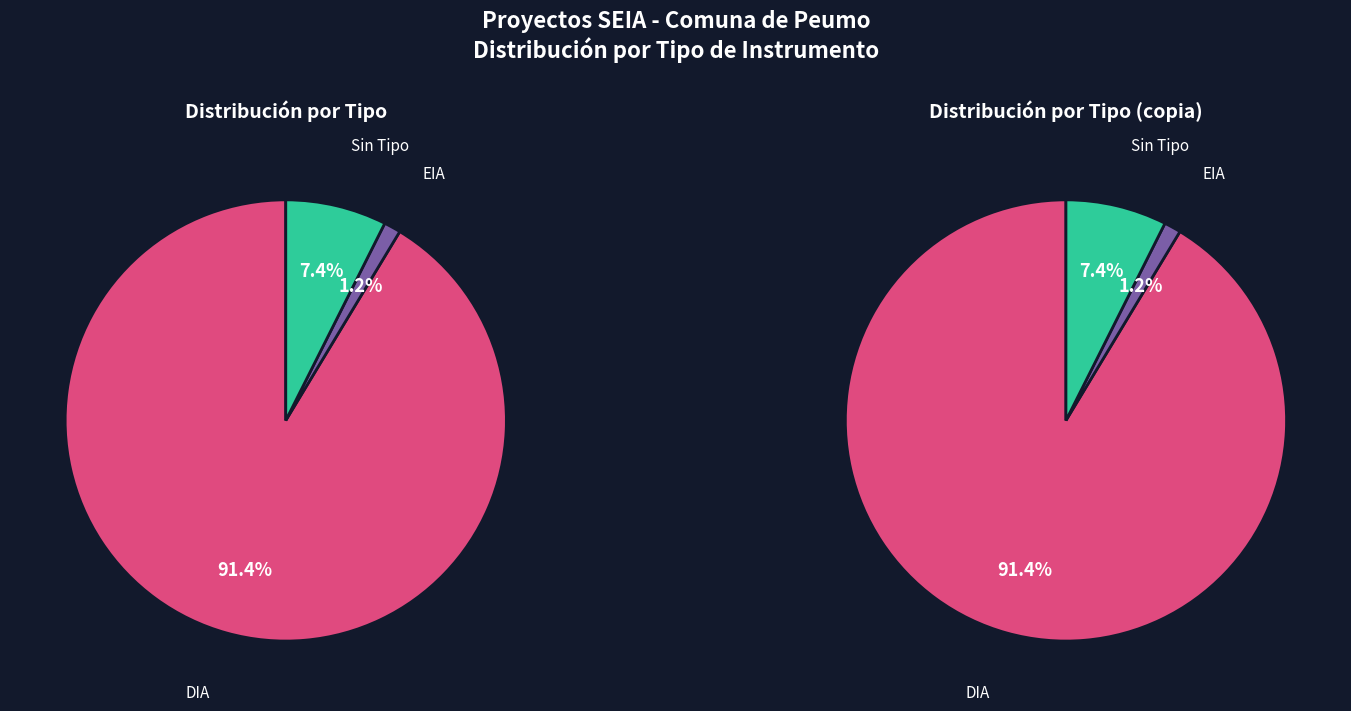

To the nearest percent, what is the difference between the  and DIA slice percentages?

84%